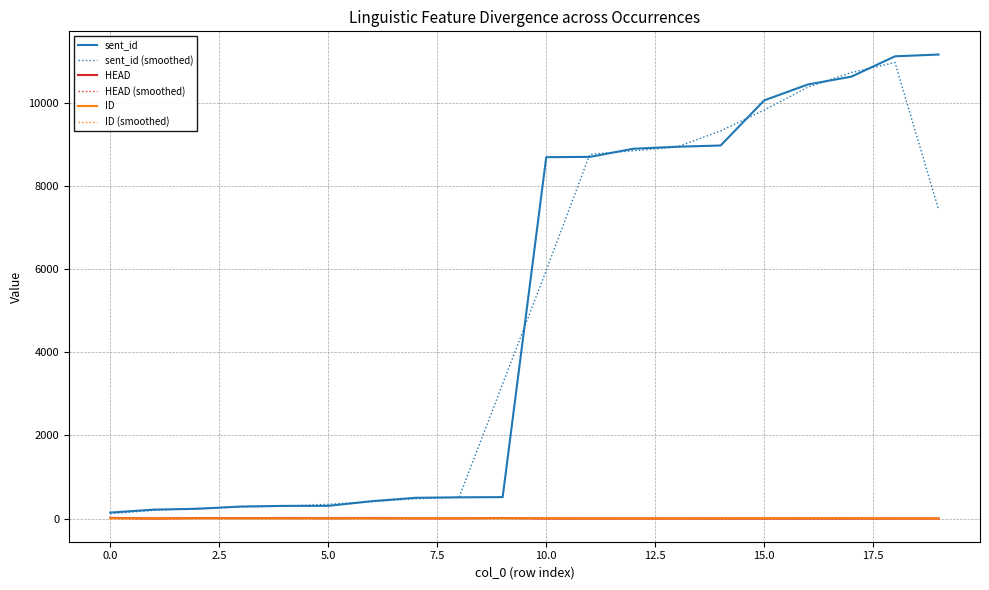

What is the highest value of the sent_id series?

11165.0